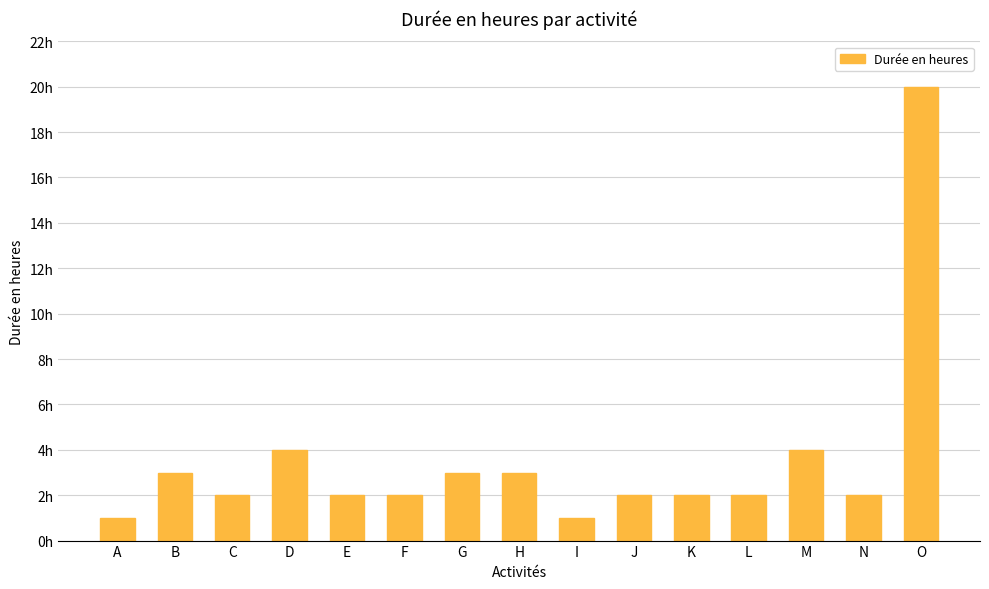

Approximately how many times larger is the value at C compared to E?

1.0